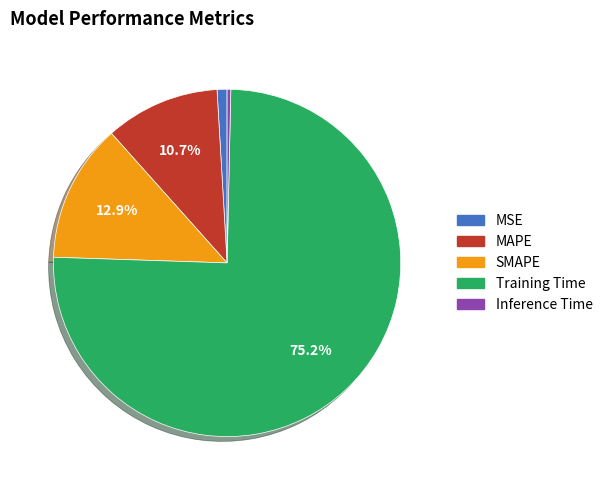

Is there any slice that represents more than half of the pie?

Yes